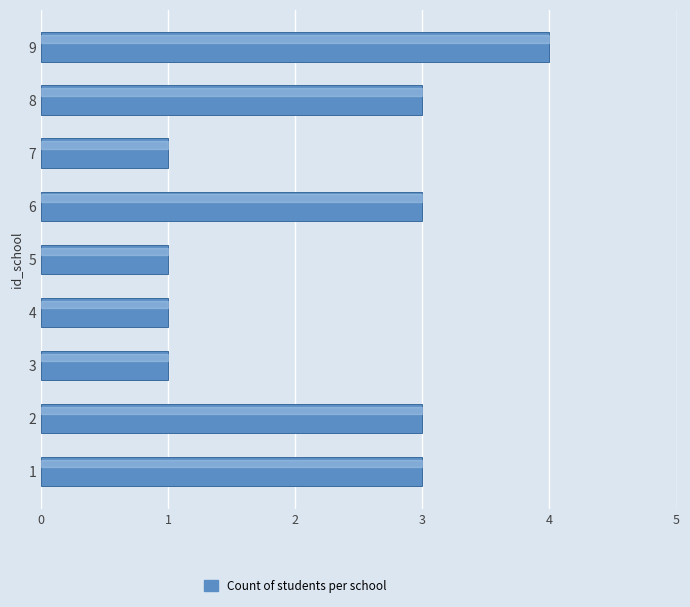

Reading bottom to top, extract all data points from this chart.

3	3	1	1	1	3	1	3	4